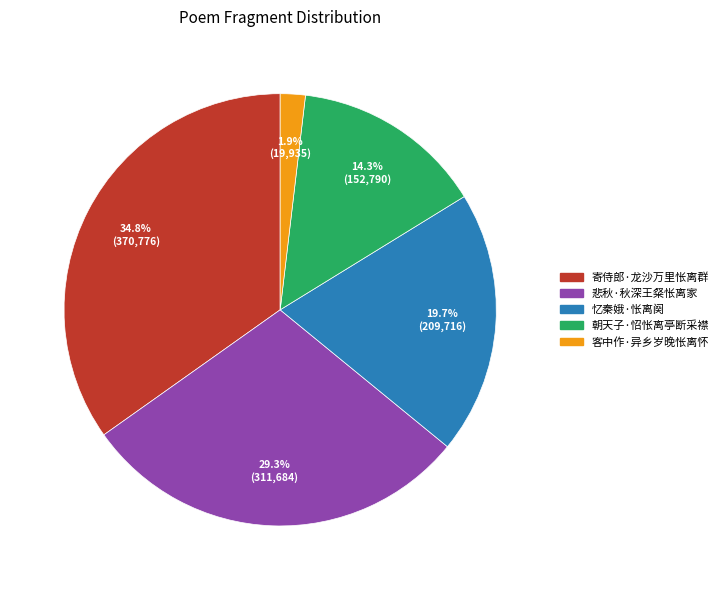

Count the number of slices in the pie.

5